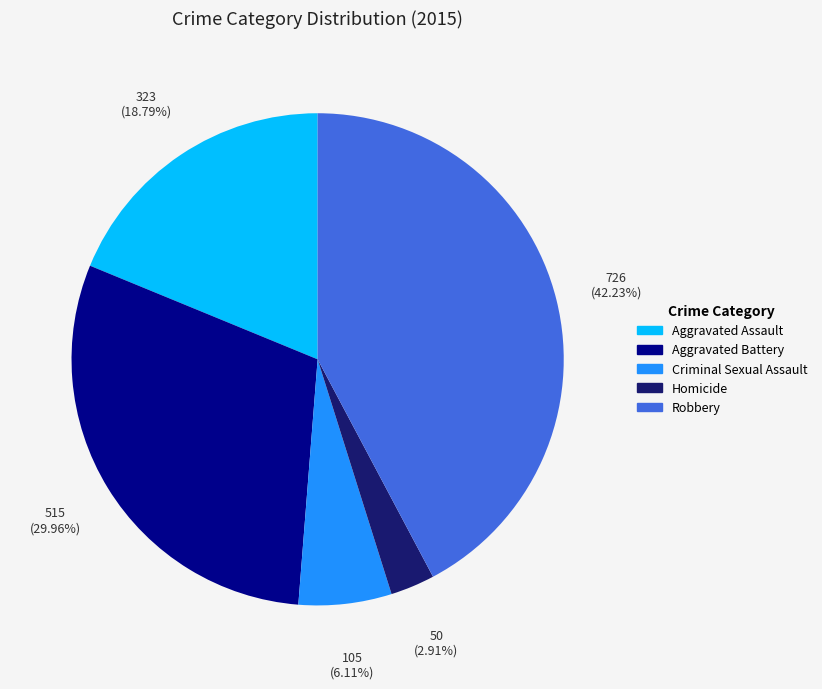

What portion of the pie excludes Aggravated Assault?

81.2%